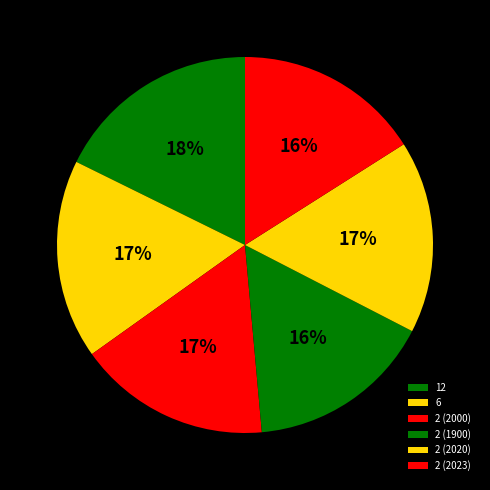

The 2 (2023) slice represents 16% of the pie. True or false?

True